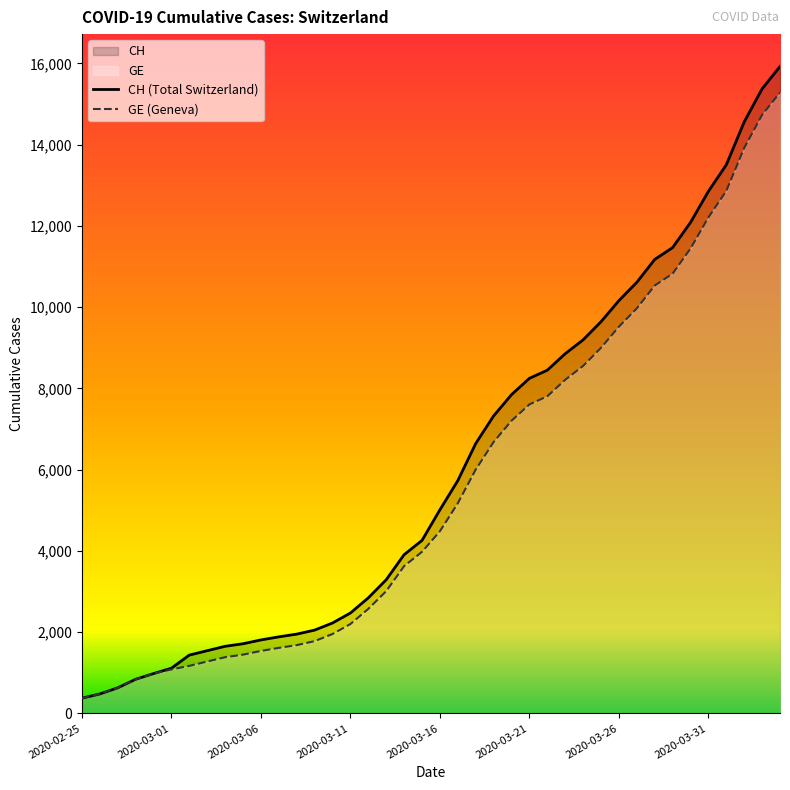

True or false: GE (Geneva) and CH (Total Switzerland) intersect in this chart.

False